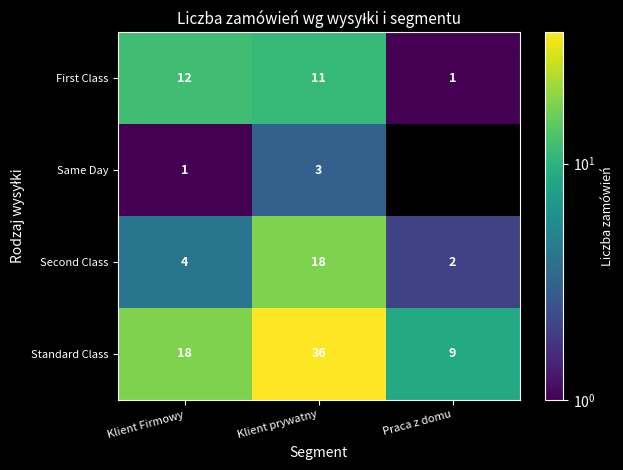

What is the total value across all series at Klient Firmowy?

35